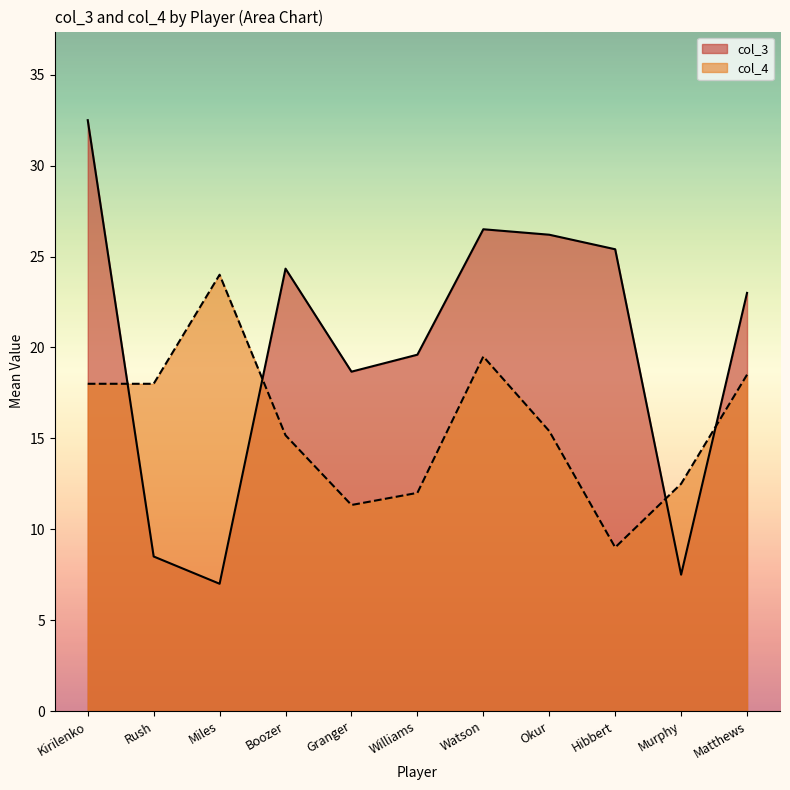

Which series has the largest range (max minus min)?

col_3